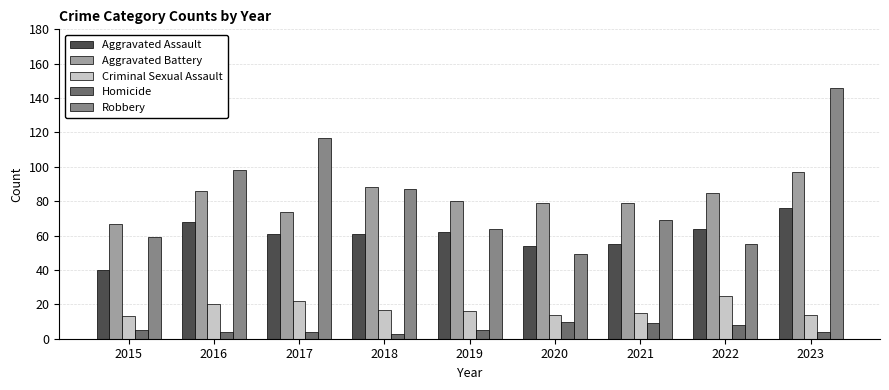

The value of Aggravated Assault at 2019 is 13. True or false?

False